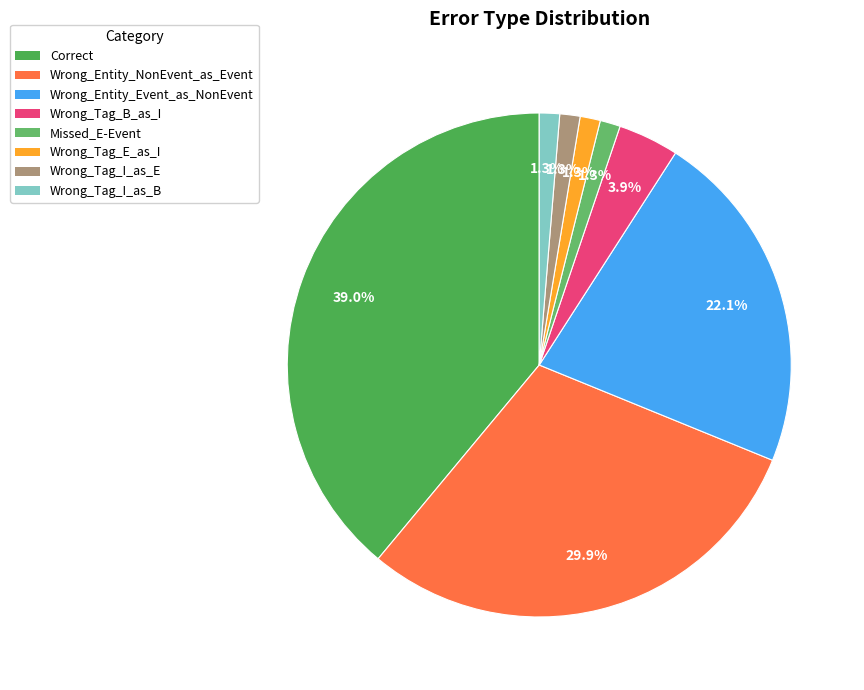

To the nearest percent, what is the combined percentage of Wrong_Entity_Event_as_NonEvent and Wrong_Entity_NonEvent_as_Event?

52%